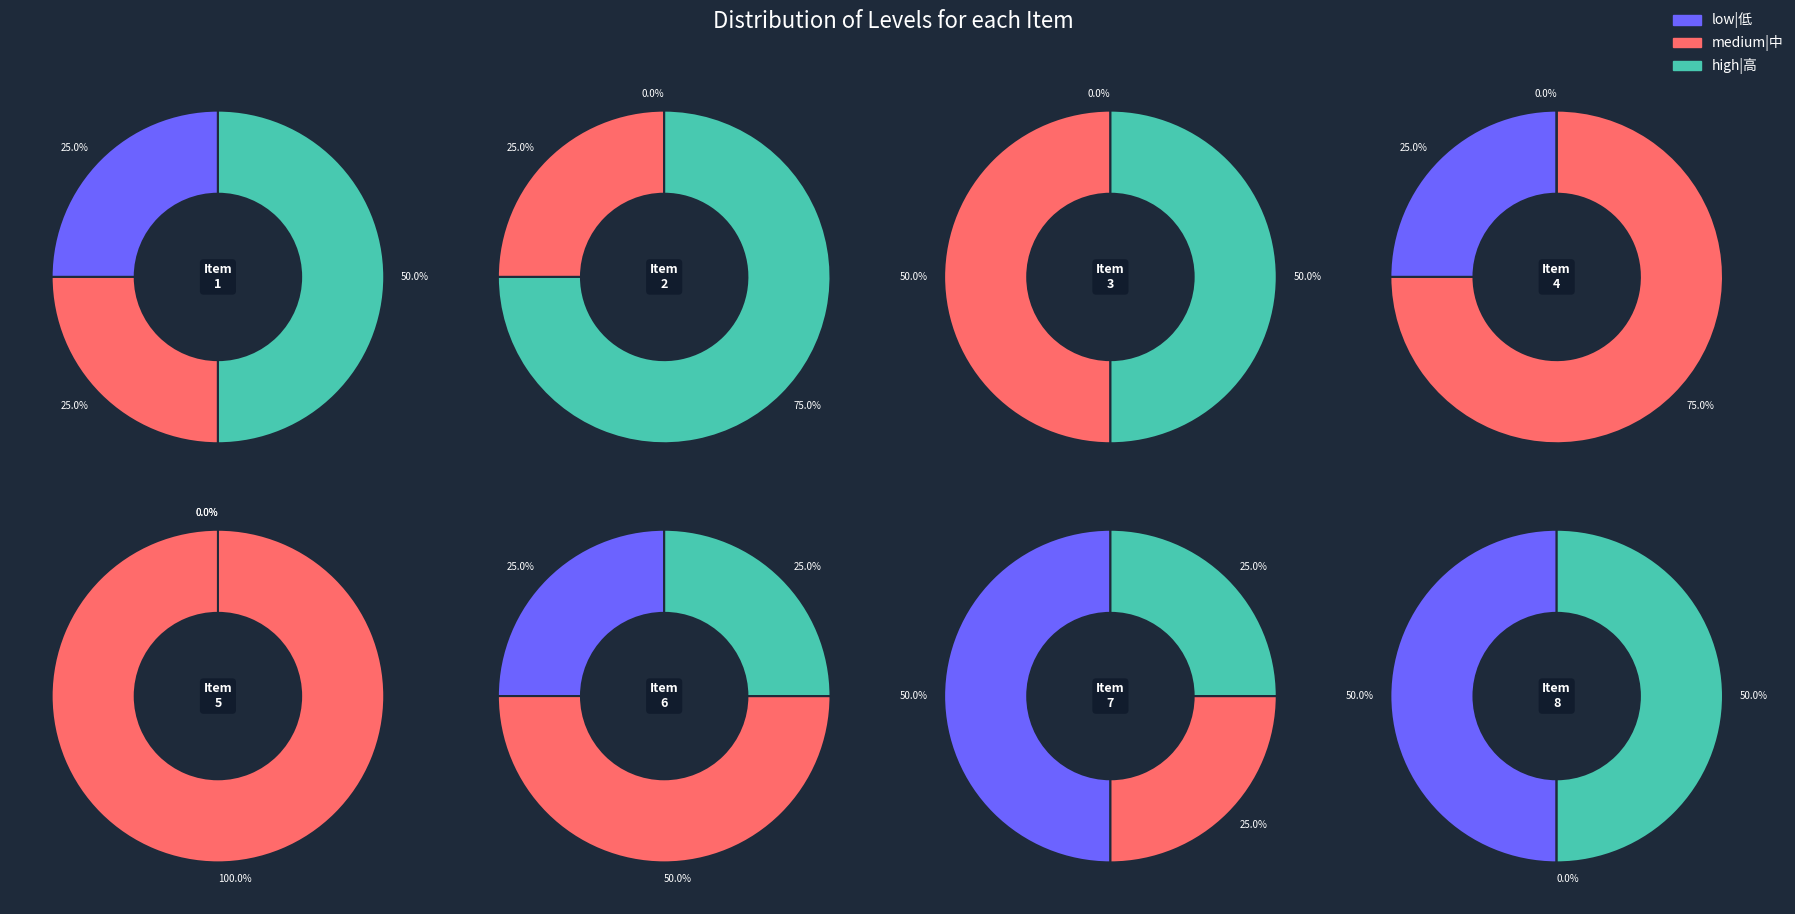

Which series has the largest range (max minus min)?

medium|中